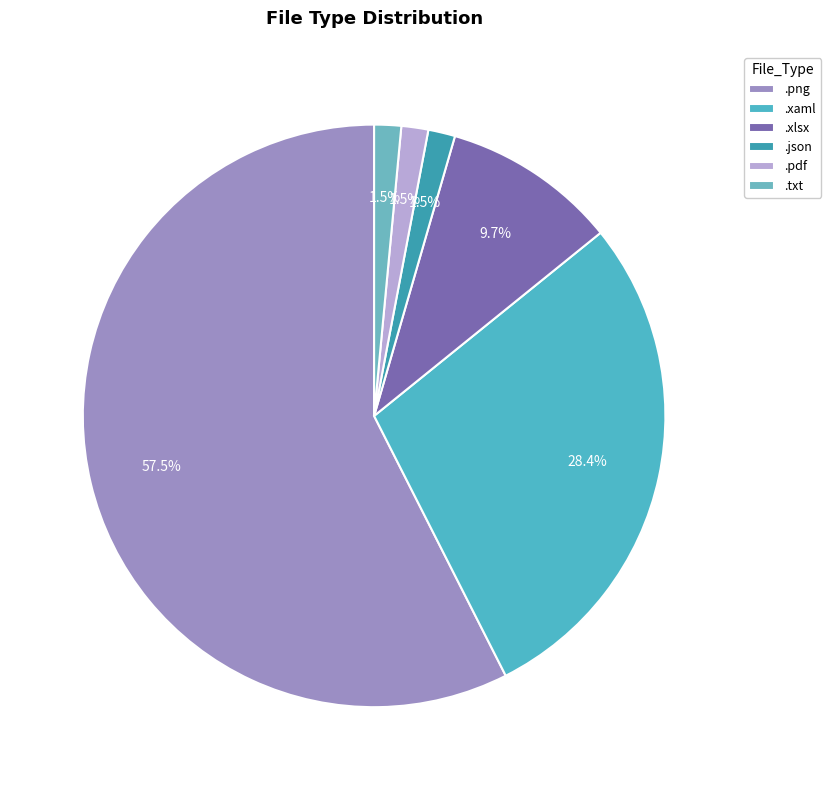

To the nearest percent, what is the difference between the .pdf and .xaml slice percentages?

27%